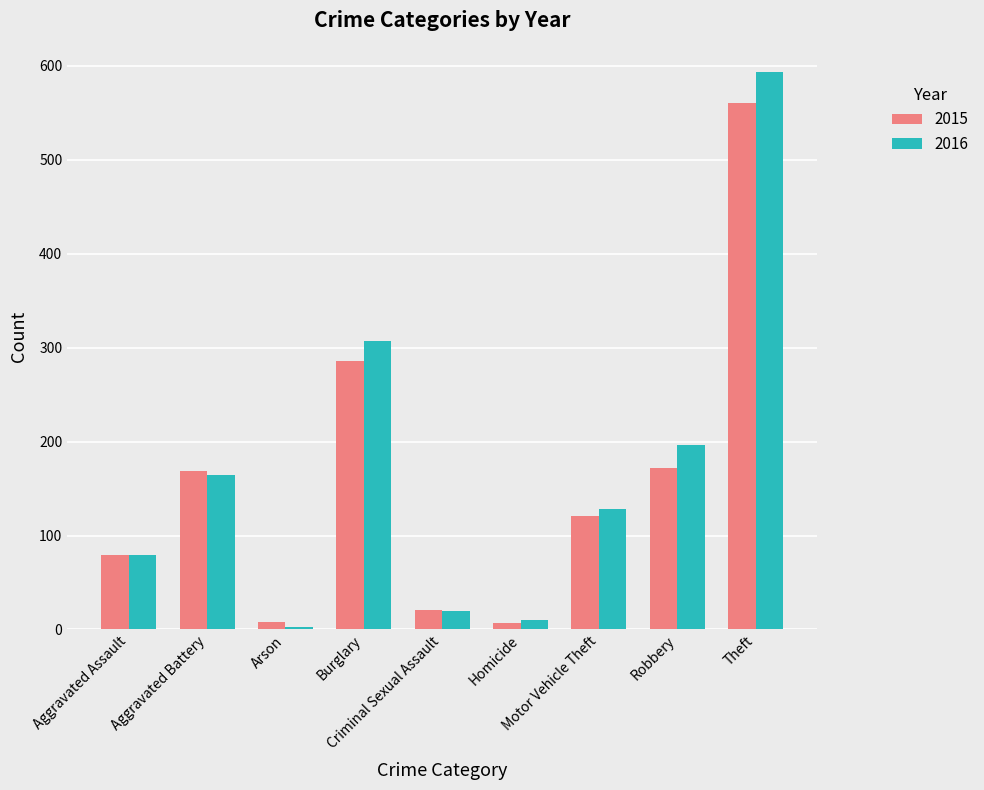

Which series has the widest spread of values?

2016